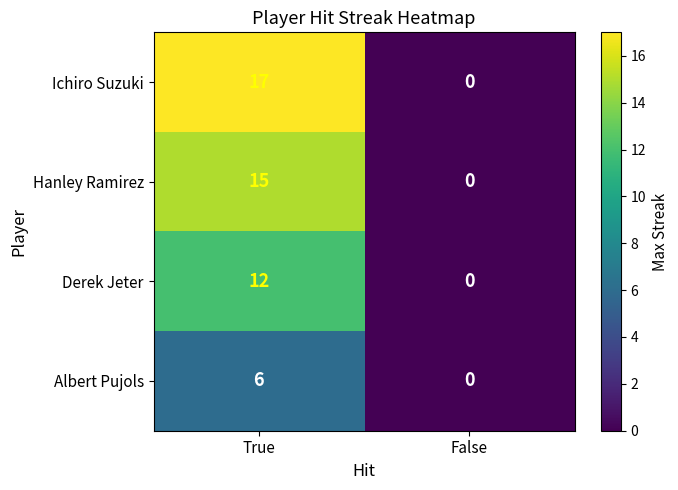

Is it true that Hanley Ramirez equals 0 at False?

True